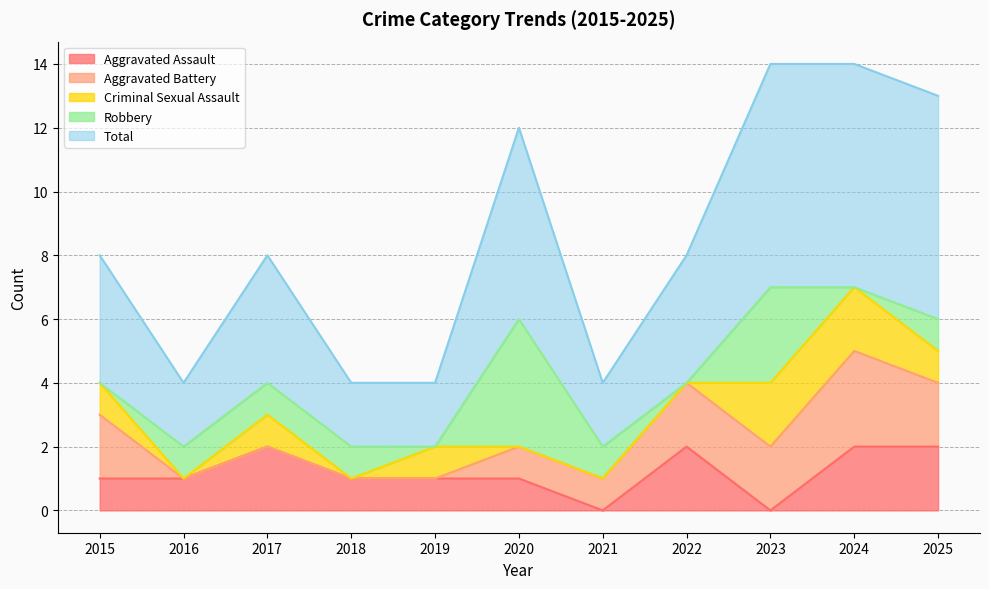

Reading right to left, what are all the values shown in this chart?

Aggravated Assault: 2025=2	2024=2	2023=0	2022=2	2021=0	2020=1	2019=1	2018=1	2017=2	2016=1	2015=1
Aggravated Battery: 2025=2	2024=3	2023=2	2022=2	2021=1	2020=1	2019=0	2018=0	2017=0	2016=0	2015=2
Criminal Sexual Assault: 2025=1	2024=2	2023=2	2022=0	2021=0	2020=0	2019=1	2018=0	2017=1	2016=0	2015=1
Robbery: 2025=1	2024=0	2023=3	2022=0	2021=1	2020=4	2019=0	2018=1	2017=1	2016=1	2015=0
Total: 2025=7	2024=7	2023=7	2022=4	2021=2	2020=6	2019=2	2018=2	2017=4	2016=2	2015=4